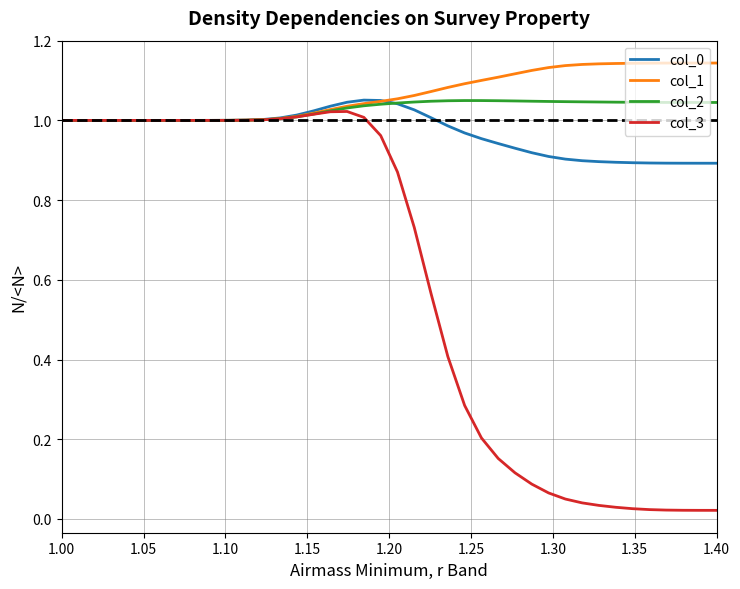

Which series has the widest spread of values?

col_3